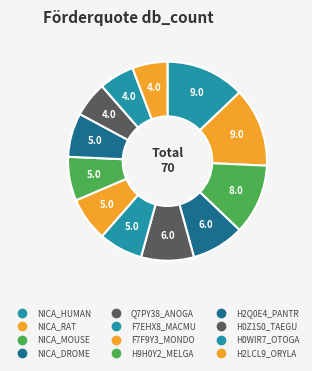

How many segments does this pie chart have?

12